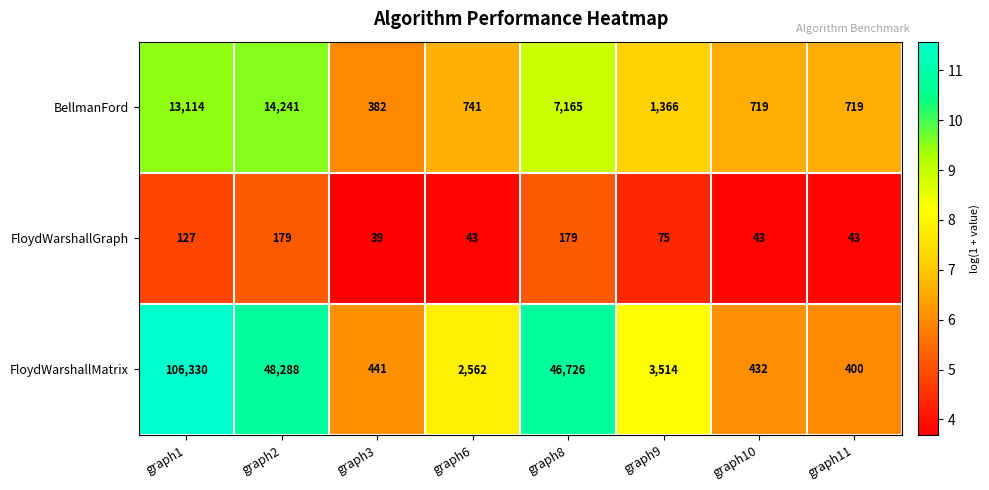

Reading left to right, list all the values displayed in this chart.

BellmanFord: graph1=13114	graph2=14241	graph3=382	graph6=741	graph8=7165	graph9=1366	graph10=719	graph11=719
FloydWarshallGraph: graph1=127	graph2=179	graph3=39	graph6=43	graph8=179	graph9=75	graph10=43	graph11=43
FloydWarshallMatrix: graph1=106330	graph2=48288	graph3=441	graph6=2562	graph8=46726	graph9=3514	graph10=432	graph11=400